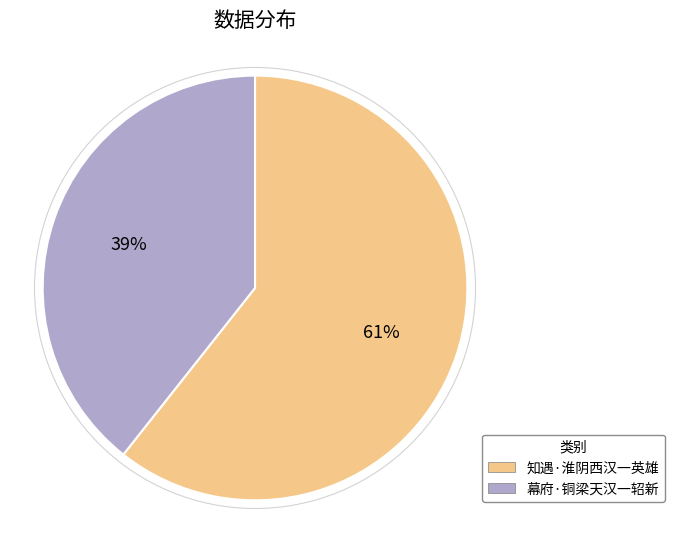

Is the sum of 幕府·铜梁天汉一轺新 and 知遇·淮阴西汉一英雄 greater than half?

Yes